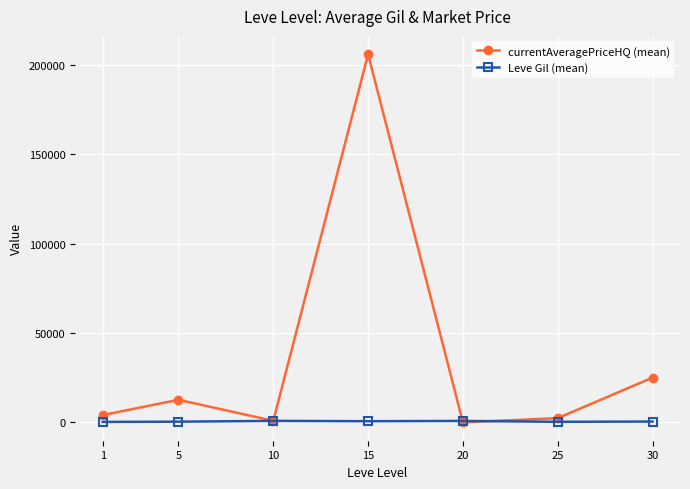

Does the chart have visible grid lines?

Yes